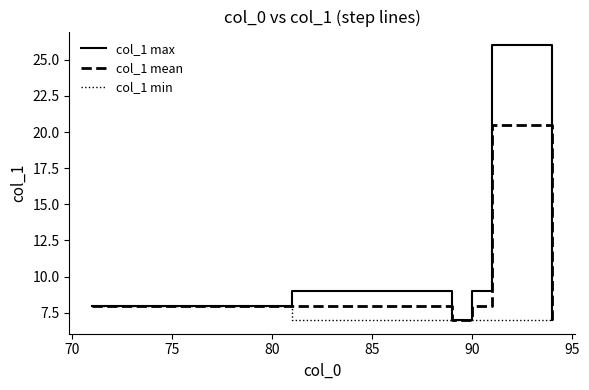

Rank the series by their average value, from lowest to highest.

col_1 min, col_1 mean, col_1 max